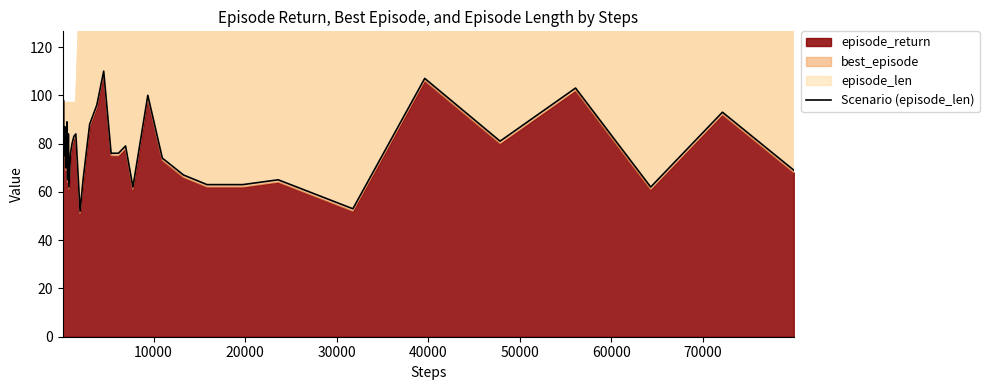

How many points are lower than both their immediate neighbors (excluding endpoints)?

8